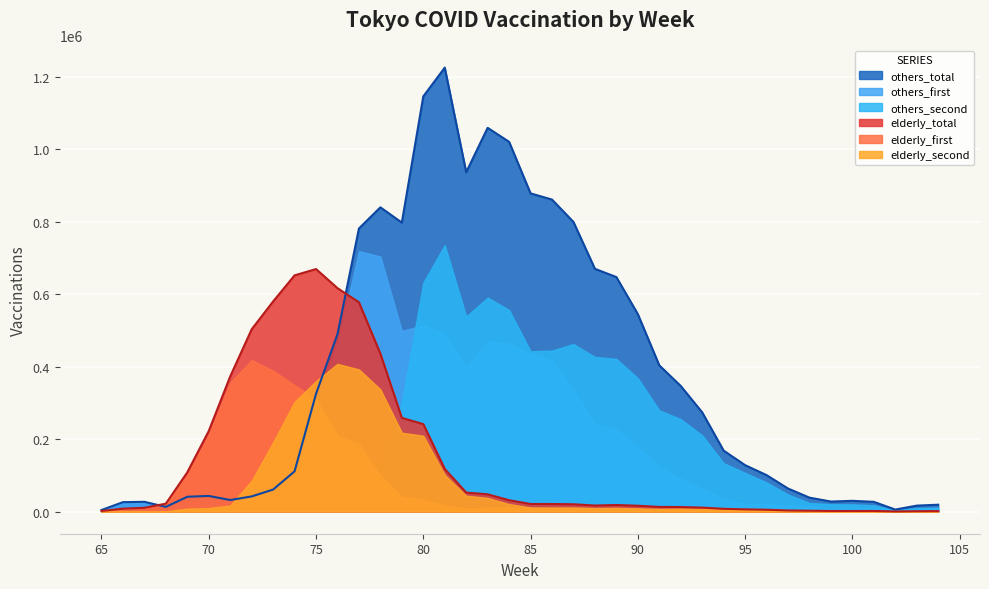

How many interior local valleys does the others_total series have?

6